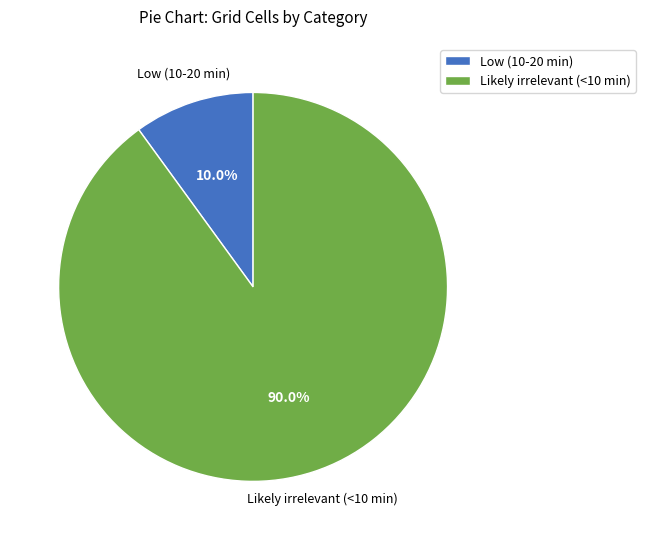

Which category has the smallest portion of the pie?

Low (10-20 min)